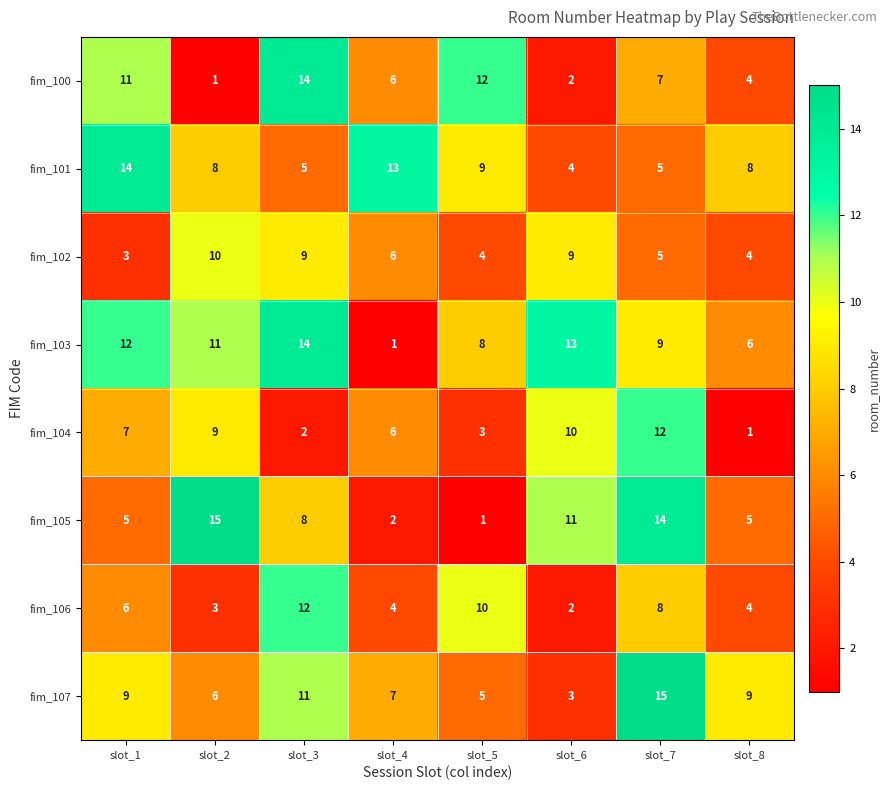

Which series has the largest range (max minus min)?

fim_105